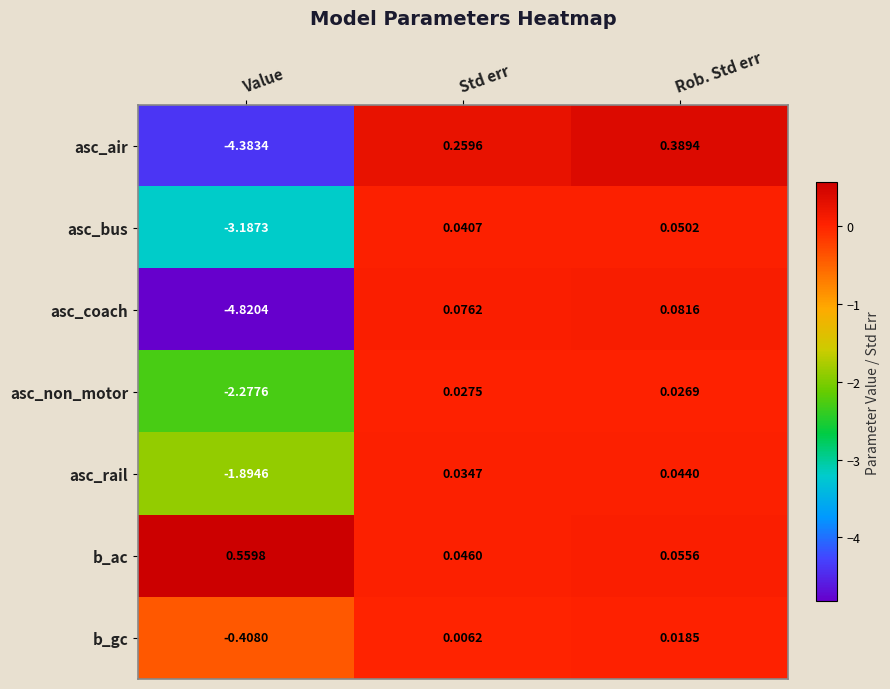

Is the value of asc_bus at Rob. Std err greater than the value of asc_non_motor at Rob. Std err?

Yes